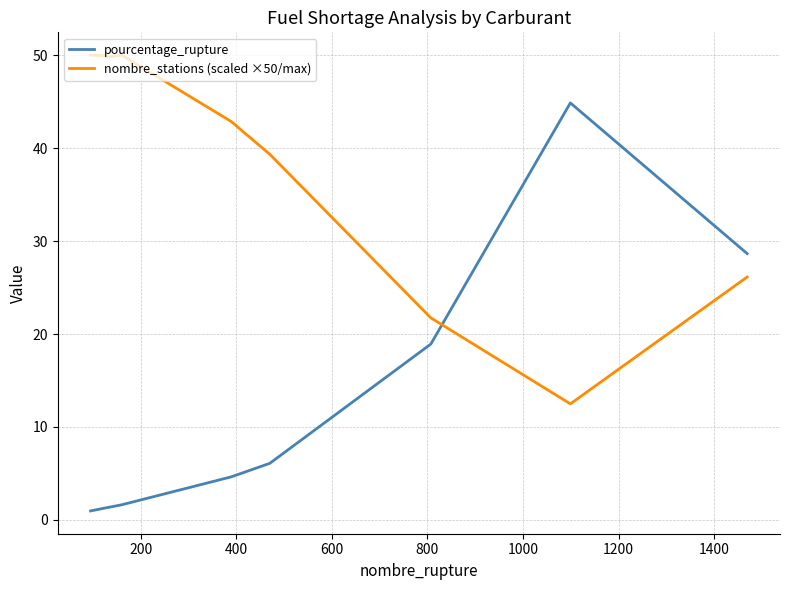

What are all the series names shown in the legend?

pourcentage_rupture, nombre_stations (scaled ×50/max)